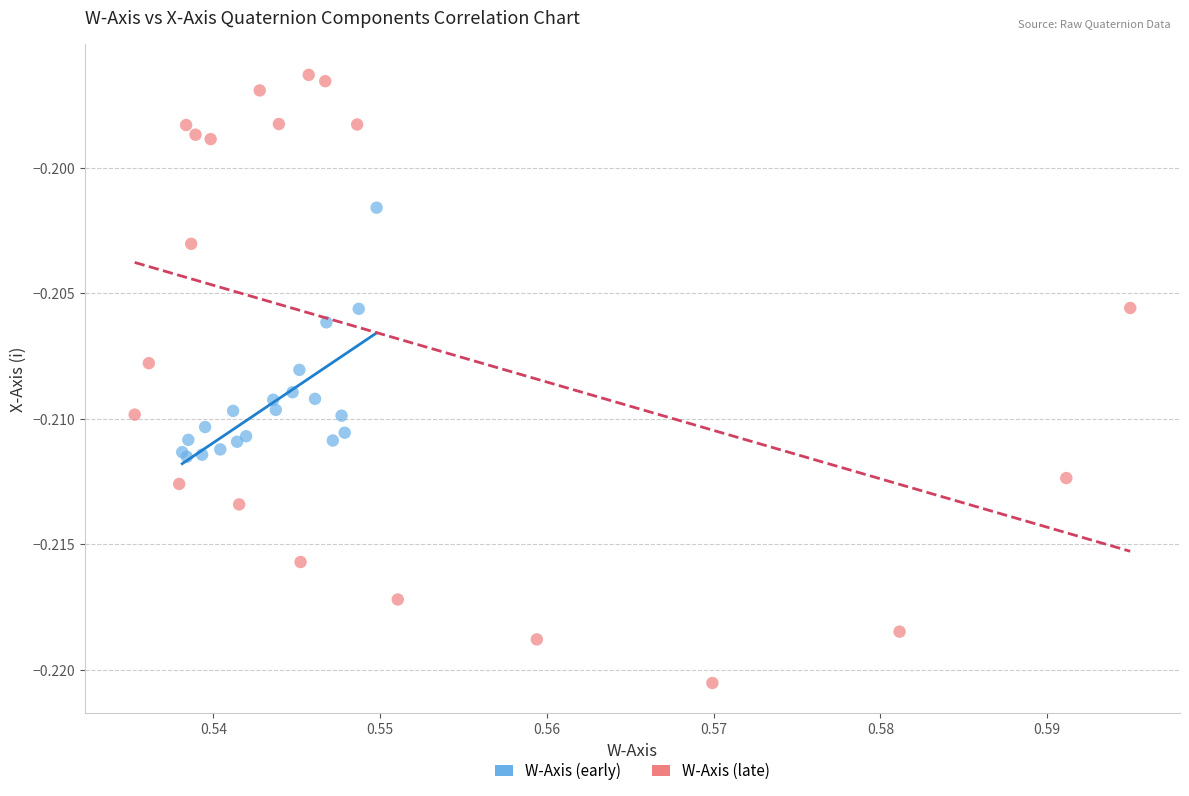

Which series reaches the maximum Y coordinate?

W-Axis (late)